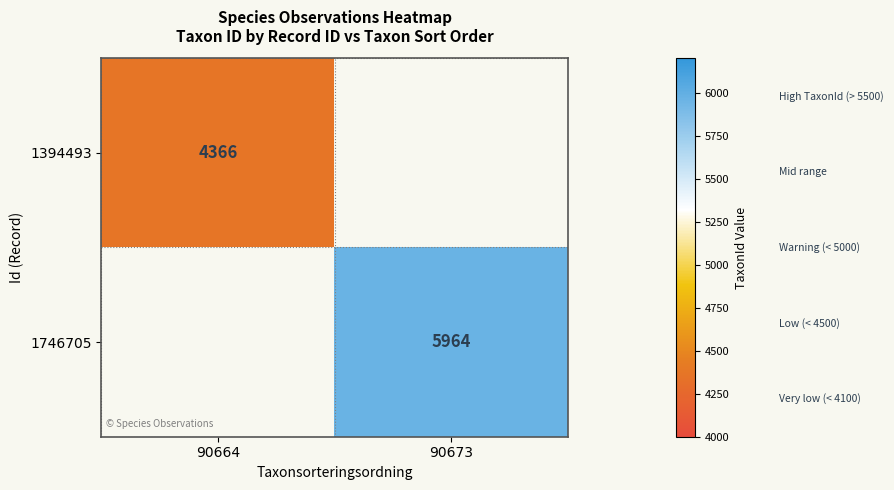

The value of 1394493 at 90664 is 4366. True or false?

True